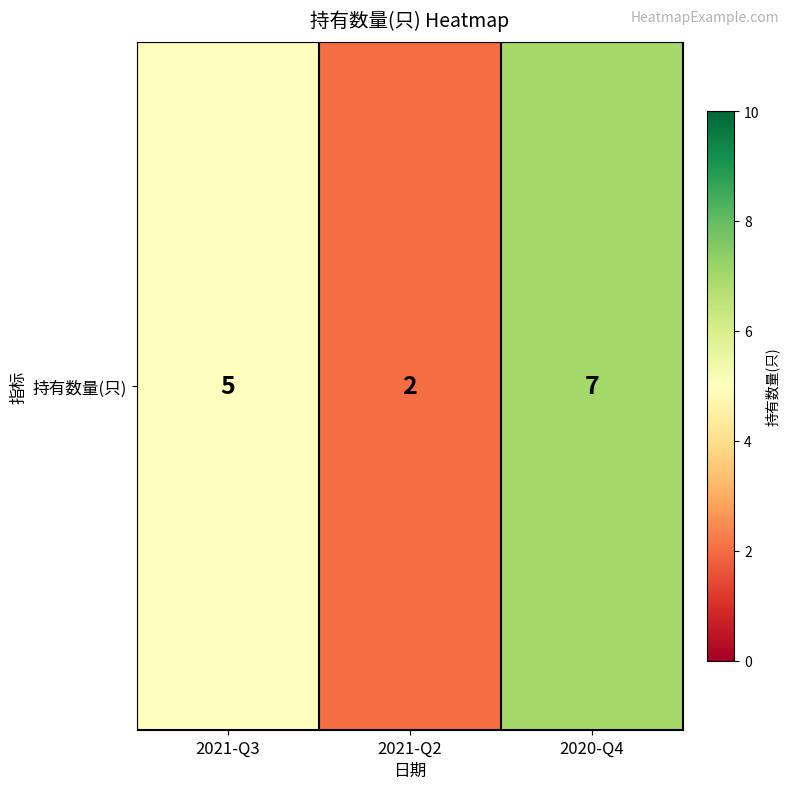

How many values are below 5?

1